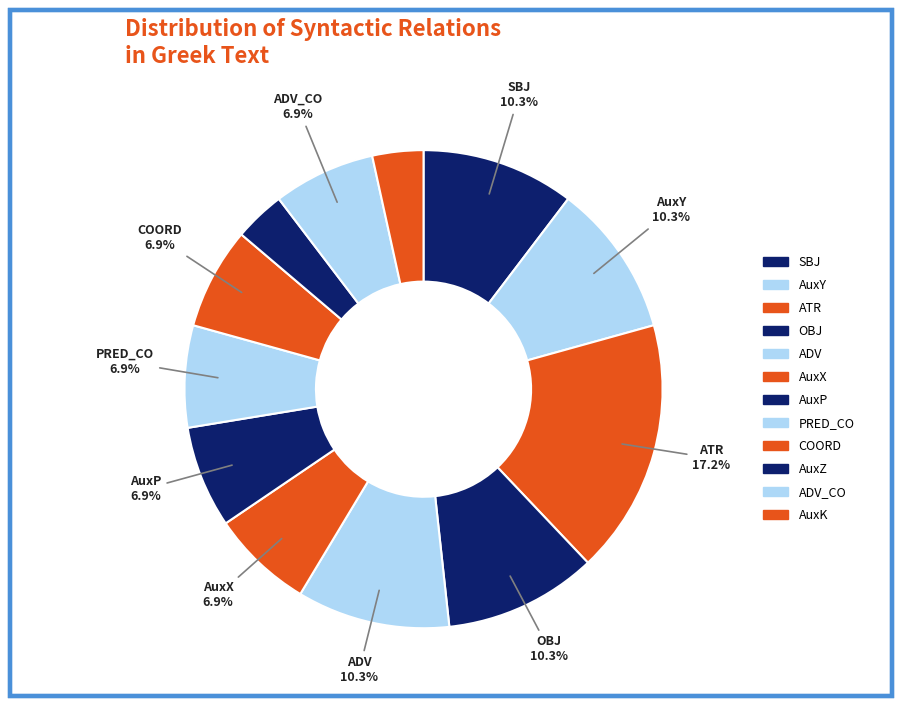

The AuxY slice represents 10% of the pie. True or false?

True